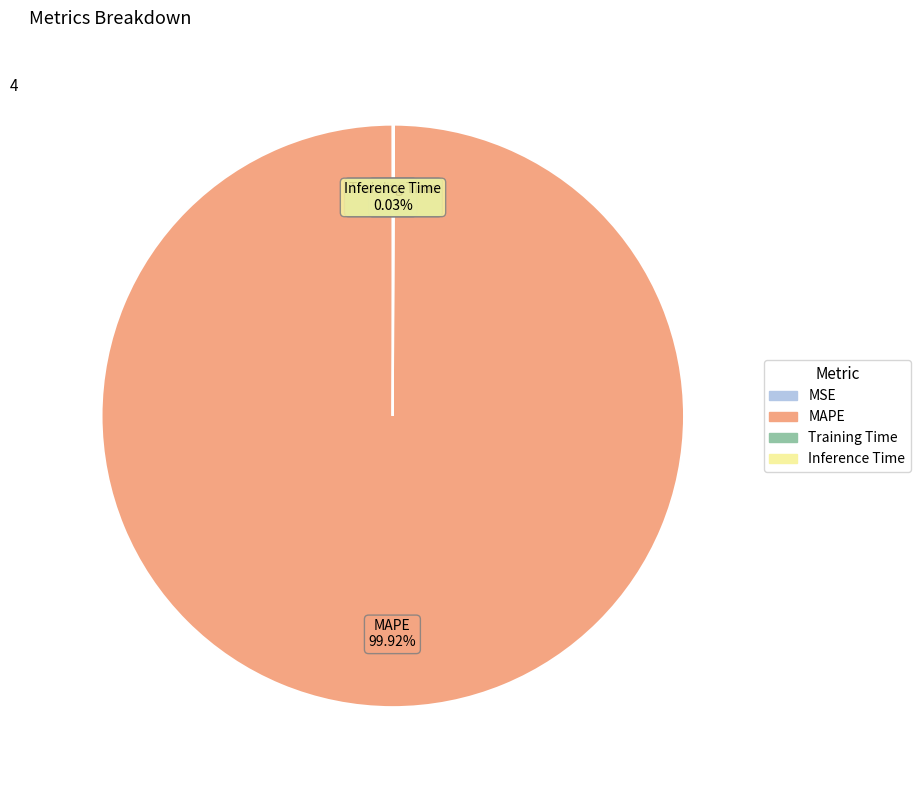

Which category has the biggest portion of the pie?

MAPE